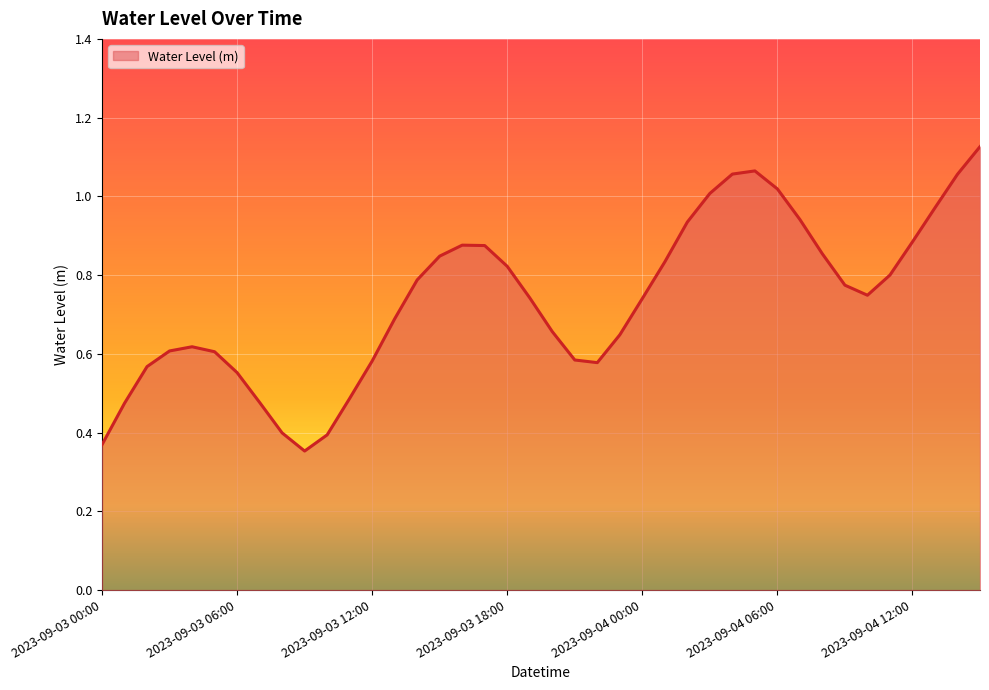

How many lines are shown in the chart?

1